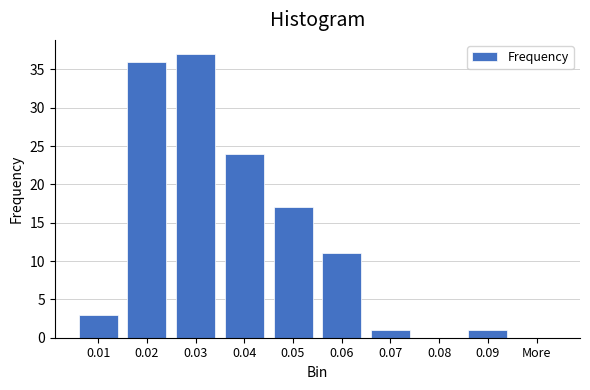

Reading left to right, extract all data points from this chart.

0.01=3	0.02=36	0.03=37	0.04=24	0.05=17	0.06=11	0.07=1	0.08=0	0.09=1	More=0